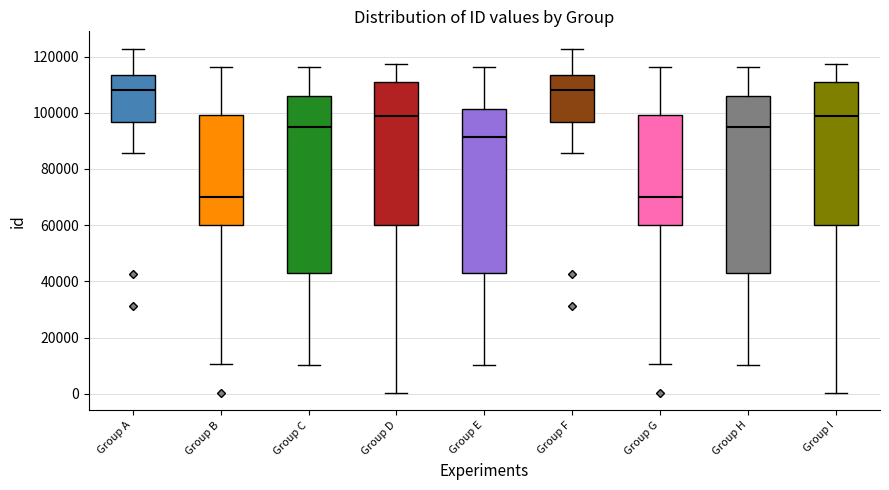

Reading left to right, transcribe this box plot: for each box, give where its median line is, the range the box spans, and where its two whiskers end, as read against the y-axis. The values are not printed on the chart, so give them approximately, as read against the axis.

Group A: median 108000, box 96000 to 114000, whiskers 86000 to 122000
Group B: median 70000, box 60000 to 100000, whiskers 10000 to 116000
Group C: median 96000, box 44000 to 106000, whiskers 10000 to 116000
Group D: median 98000, box 60000 to 112000, whiskers 0 to 118000
Group E: median 92000, box 44000 to 102000, whiskers 10000 to 116000
Group F: median 108000, box 96000 to 114000, whiskers 86000 to 122000
Group G: median 70000, box 60000 to 100000, whiskers 10000 to 116000
Group H: median 96000, box 44000 to 106000, whiskers 10000 to 116000
Group I: median 98000, box 60000 to 112000, whiskers 0 to 118000